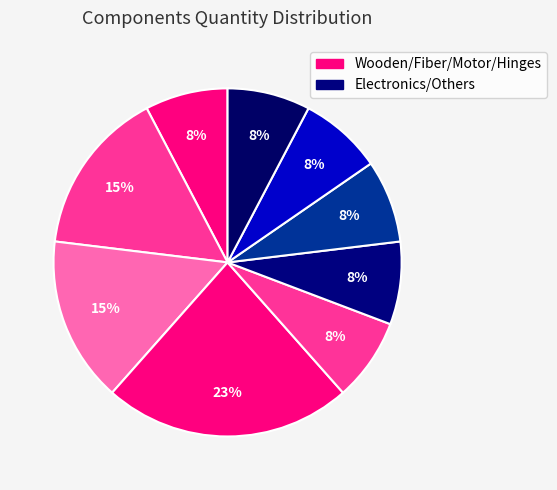

How many segments does this pie chart have?

9